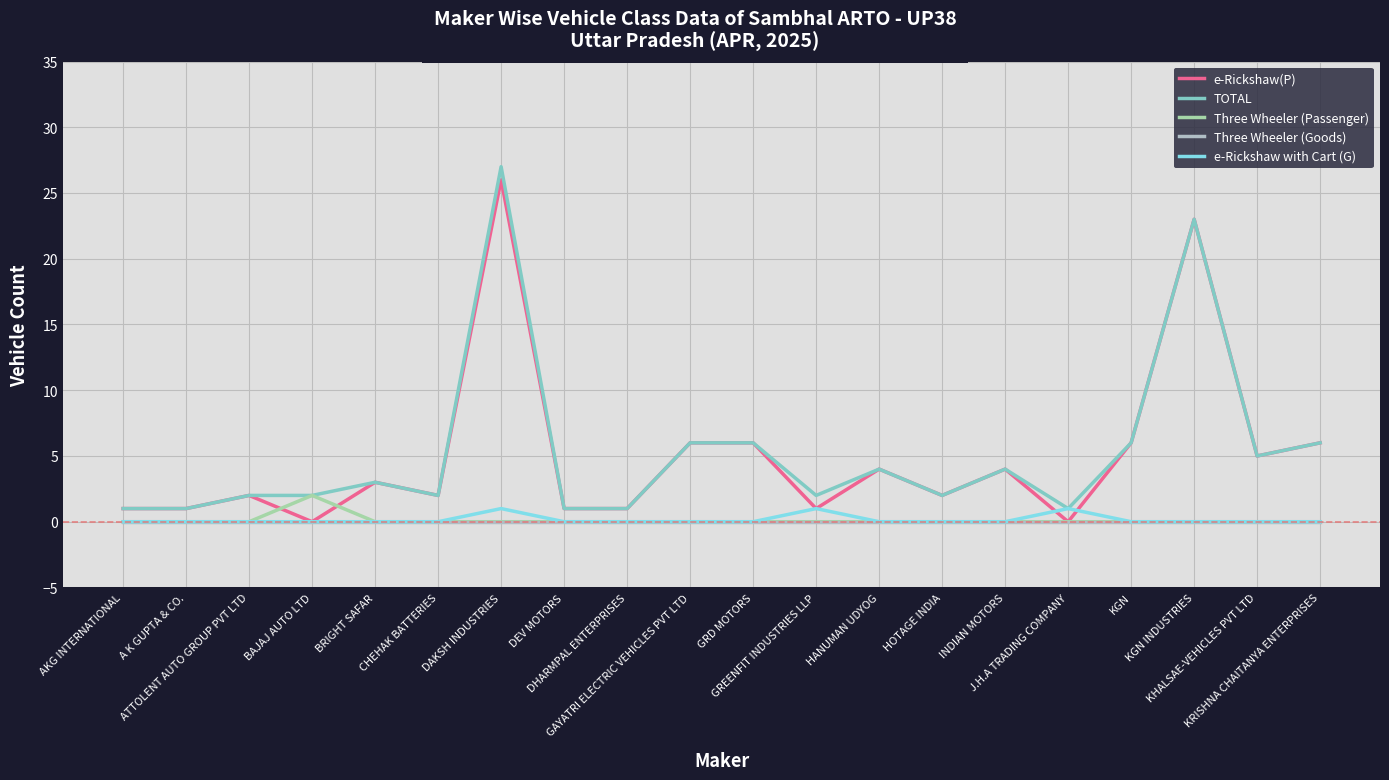

At which category is the sum across all series the highest?

DAKSH INDUSTRIES